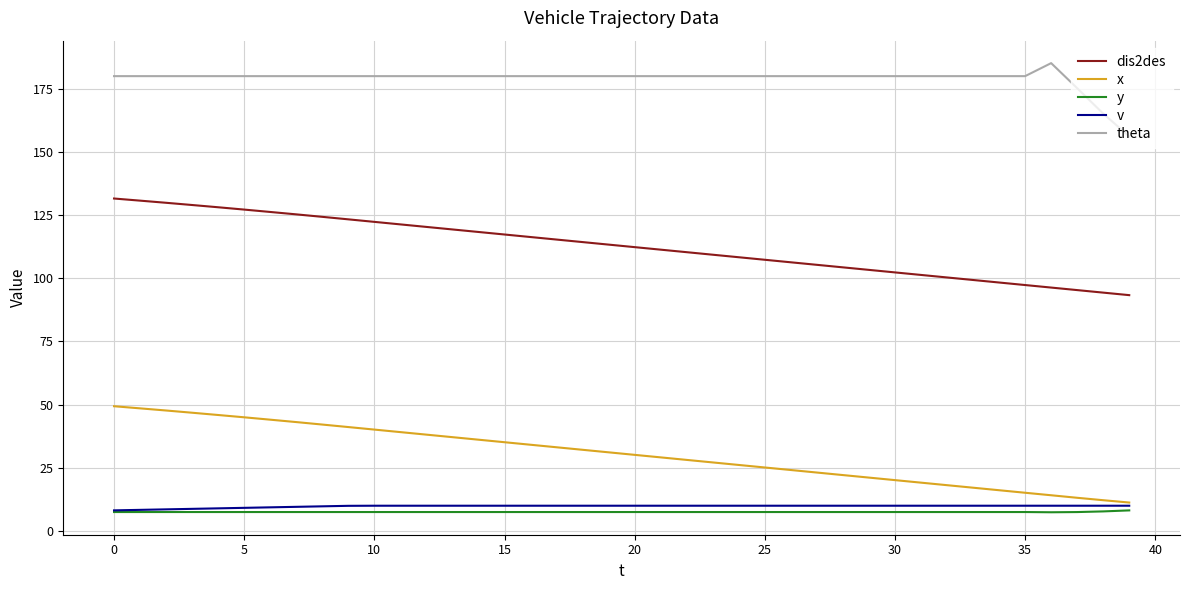

True or false: v and dis2des cross at least once.

False